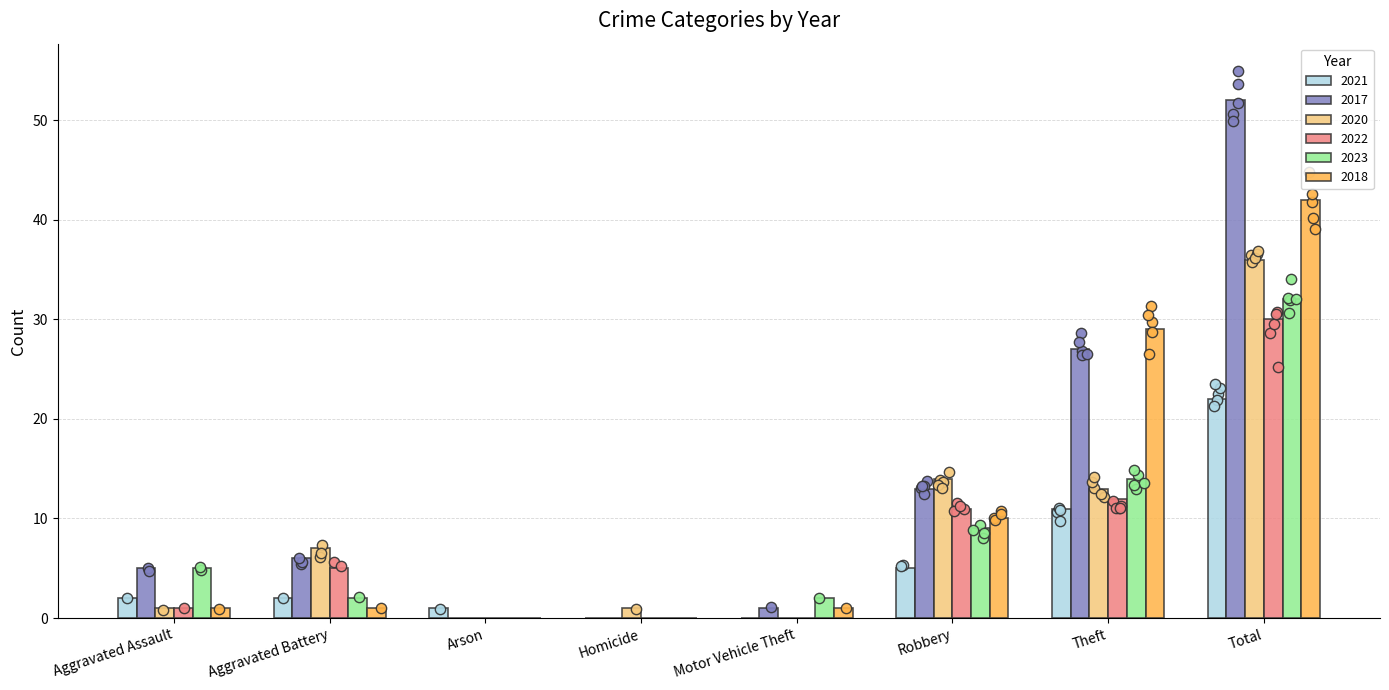

What are all the series names shown in the legend?

2021, 2017, 2020, 2022, 2023, 2018